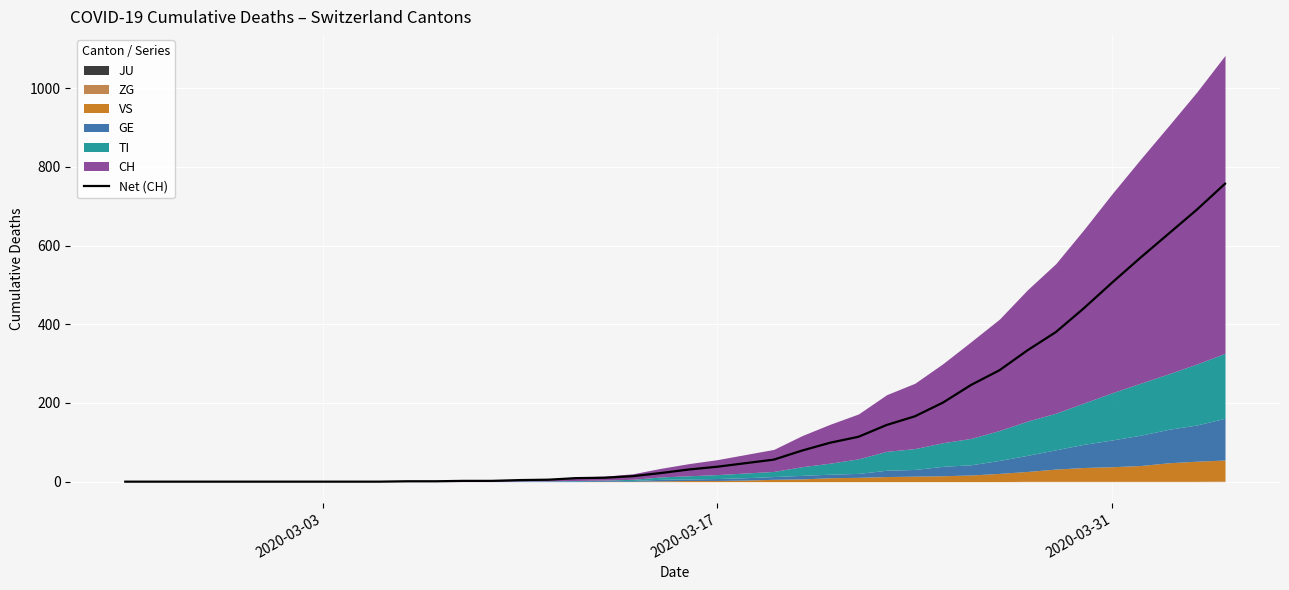

What is the maximum value for Net (CH)?

757